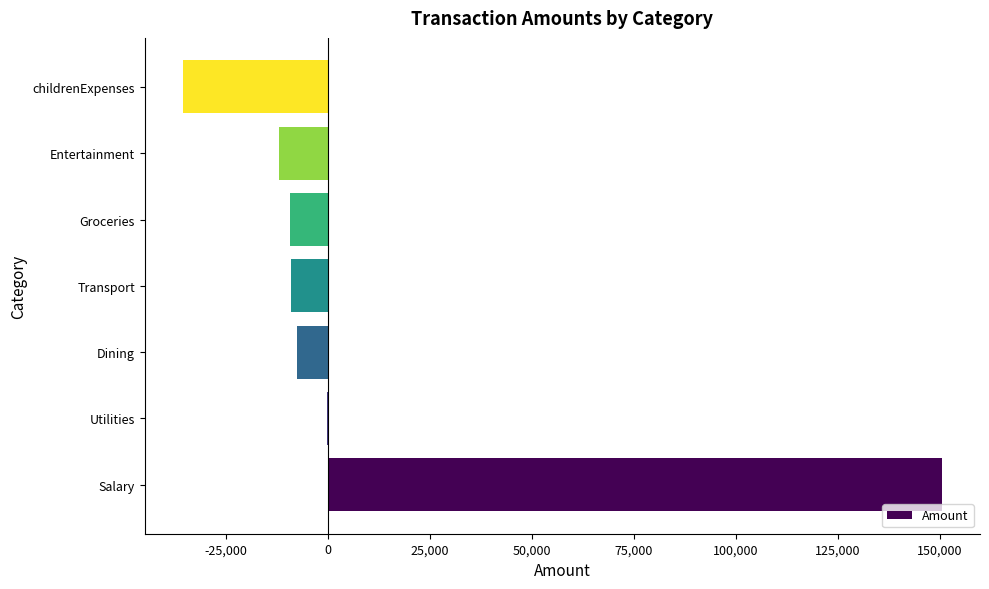

Count the number of categories in the chart.

7